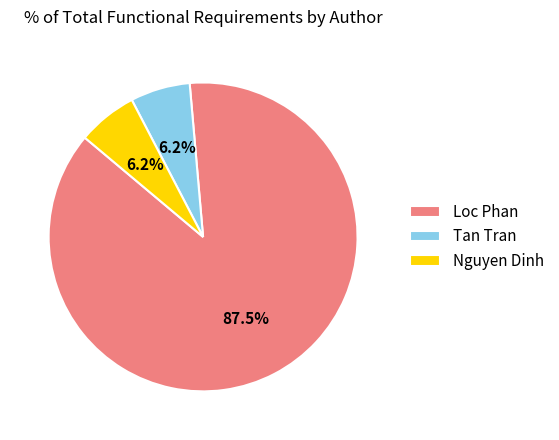

Which slice is the largest?

Loc Phan